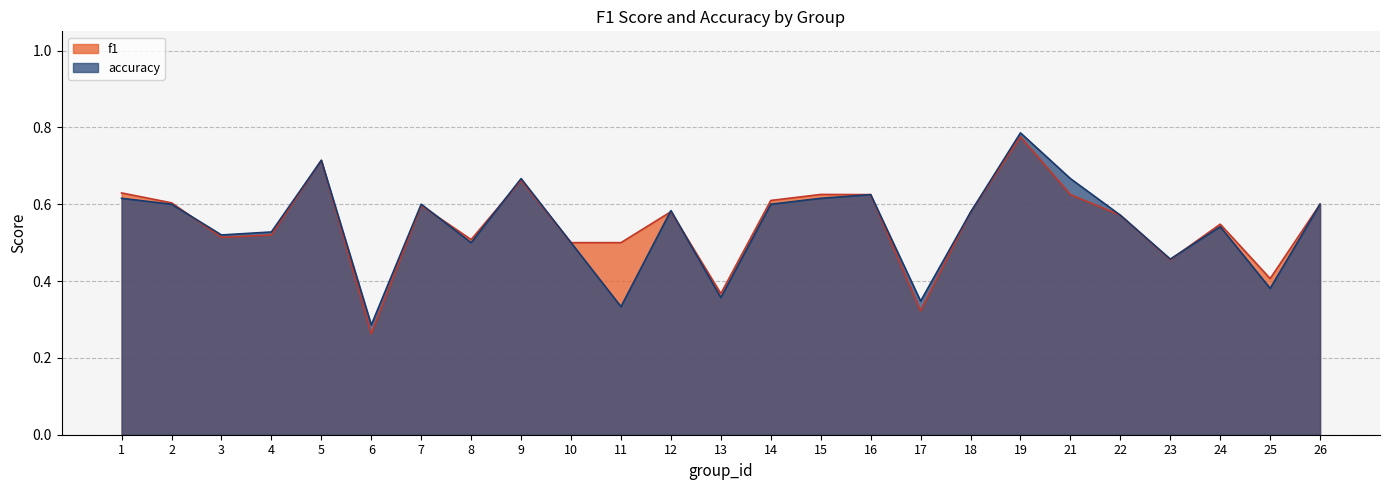

What are all the series names shown in the legend?

f1, accuracy